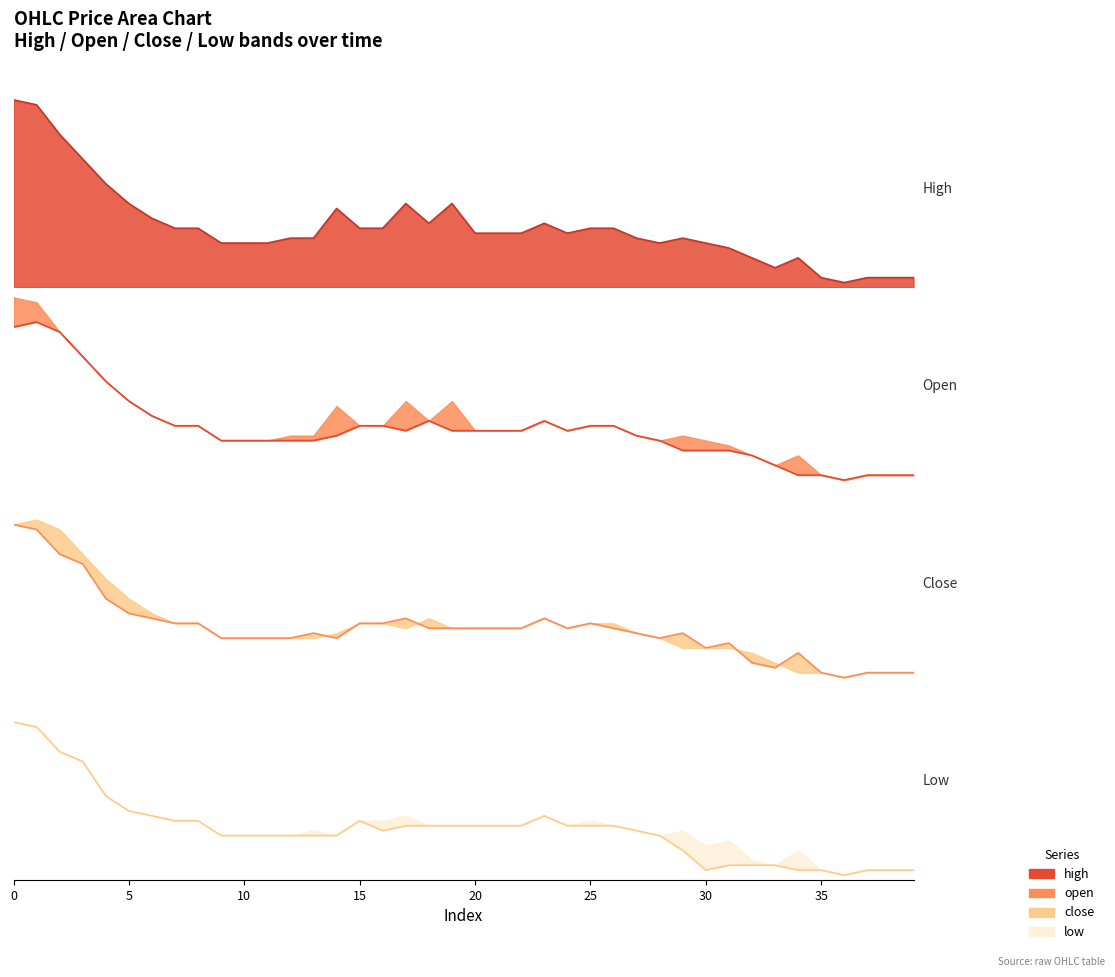

What is the average value of the high line series?

1021